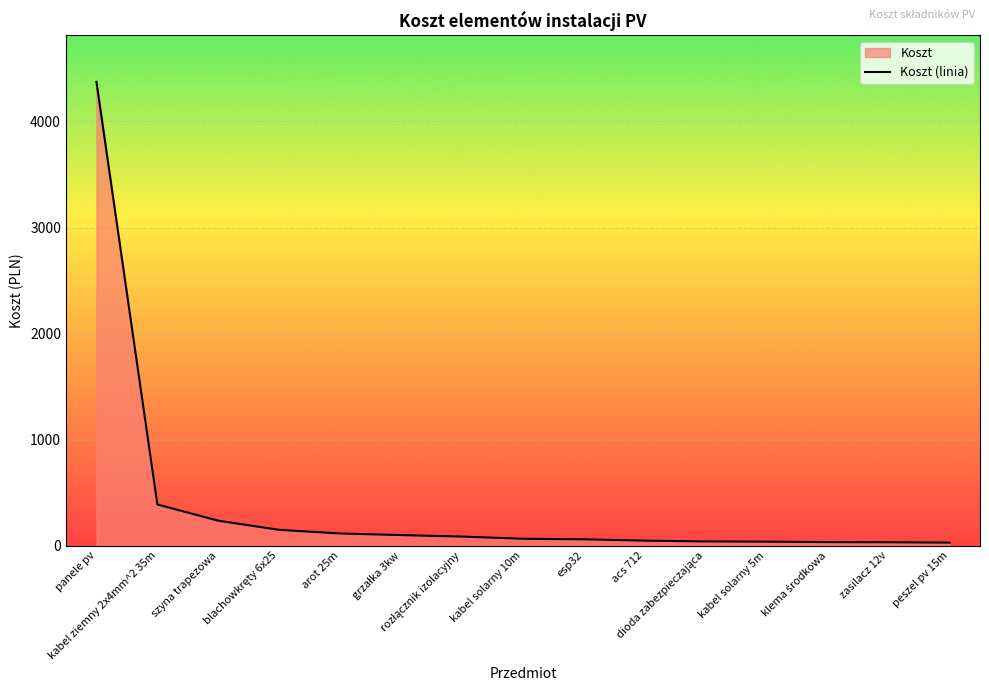

True or false: the data shows 39.6 at peszel pv 15m.

False